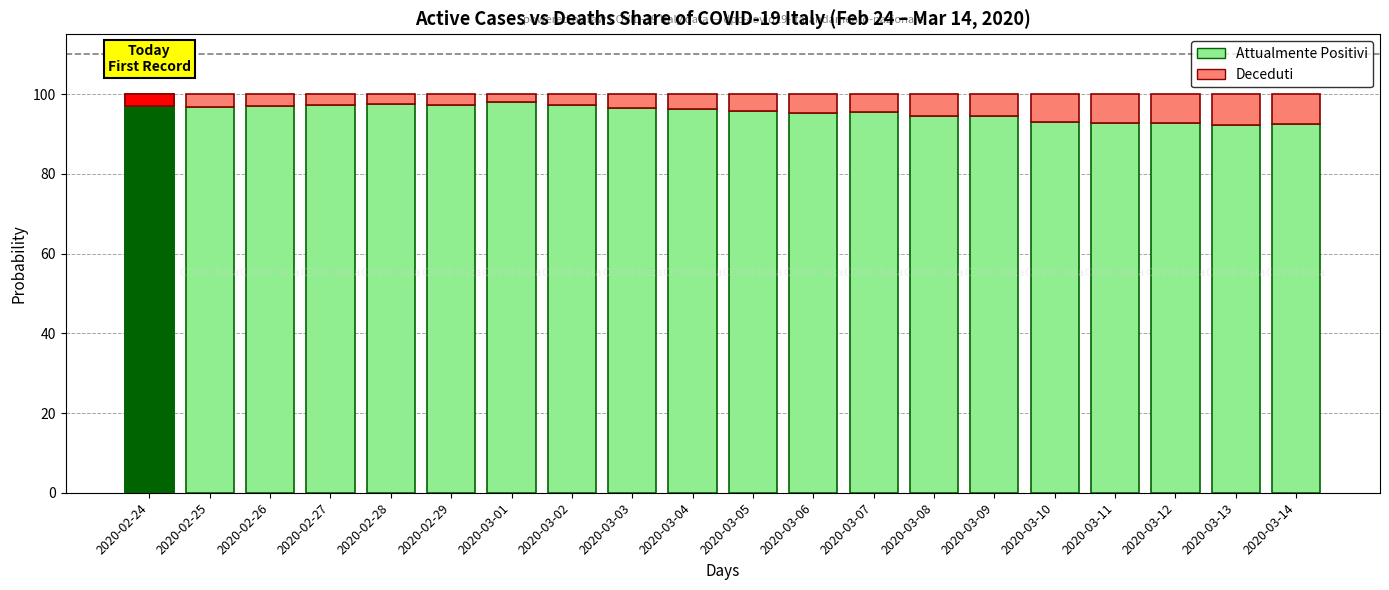

At which label does Deceduti reach its minimum?

2020-03-01